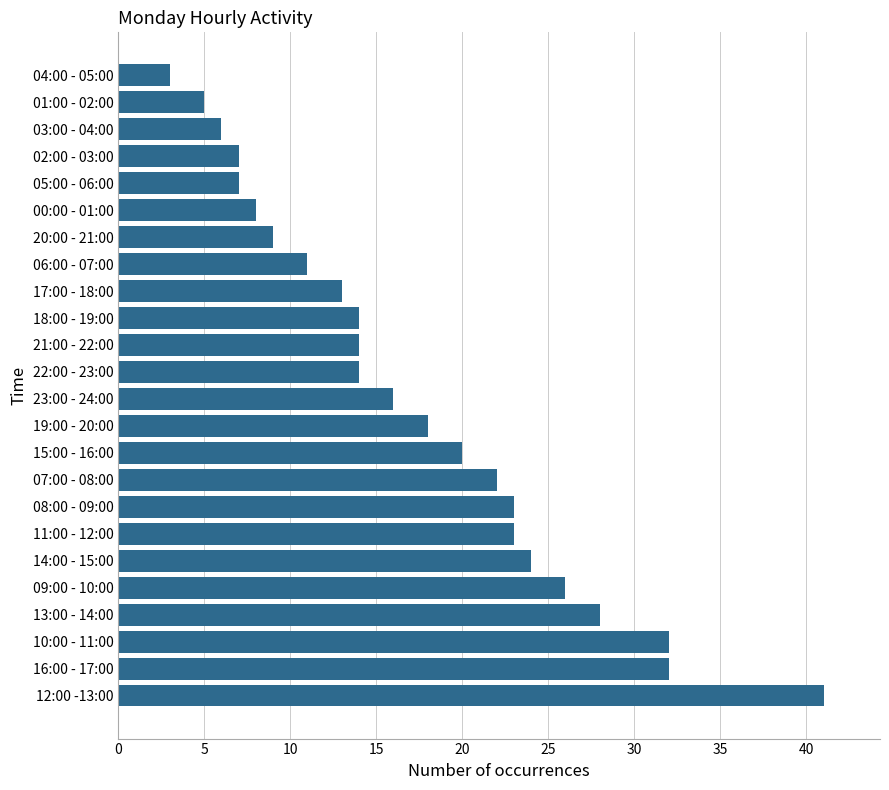

What is the maximum value shown in the chart?

41